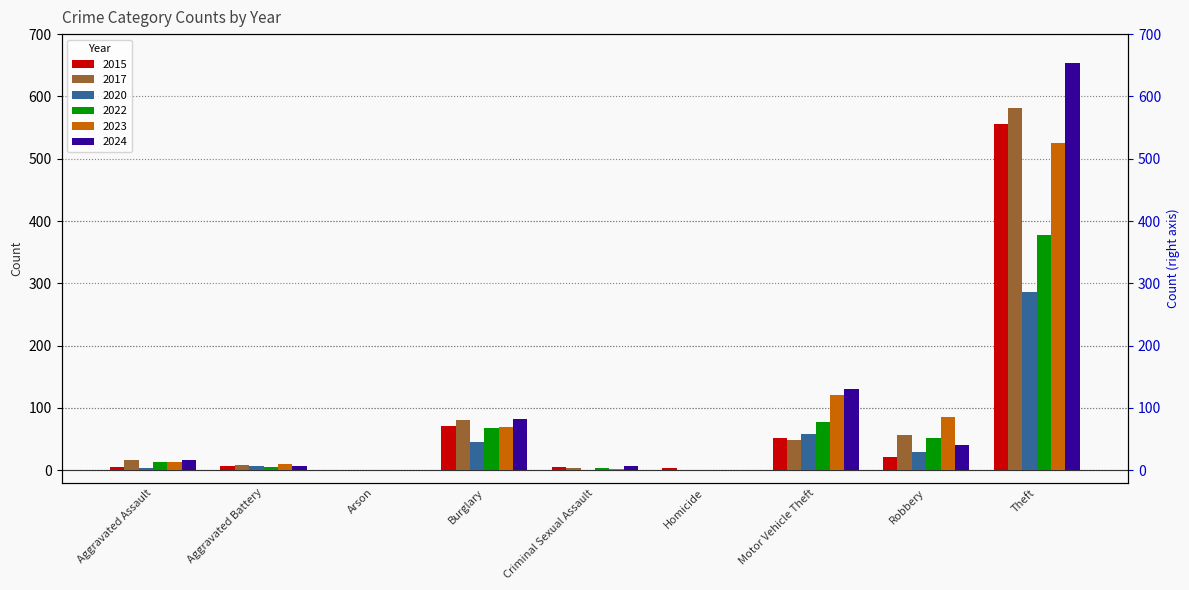

Is it true that 2022 equals 5 at Aggravated Battery?

True